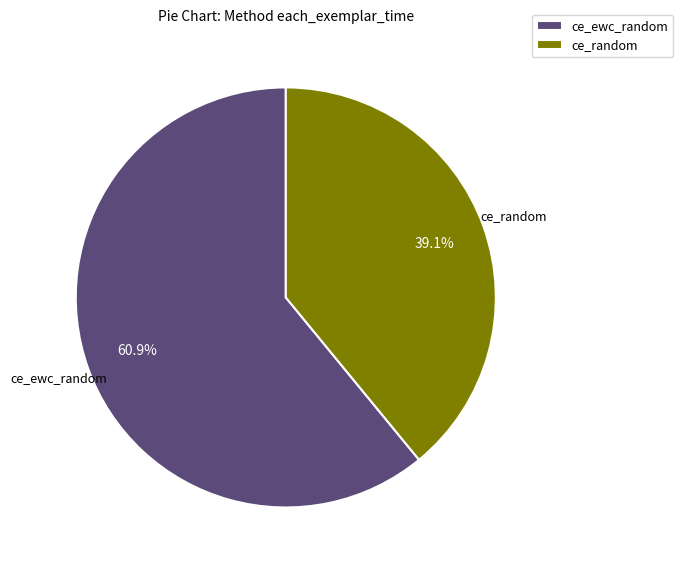

Which category has the biggest portion of the pie?

ce_ewc_random